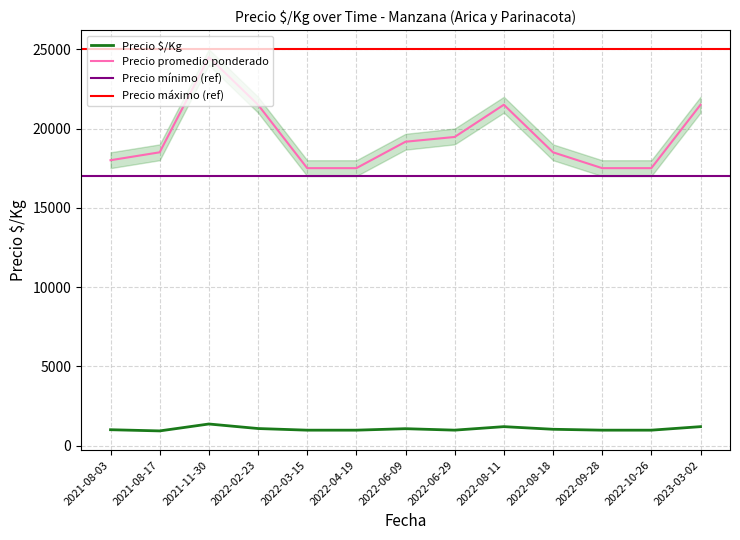

What is the sum of all Precio $/Kg values?

13703.0